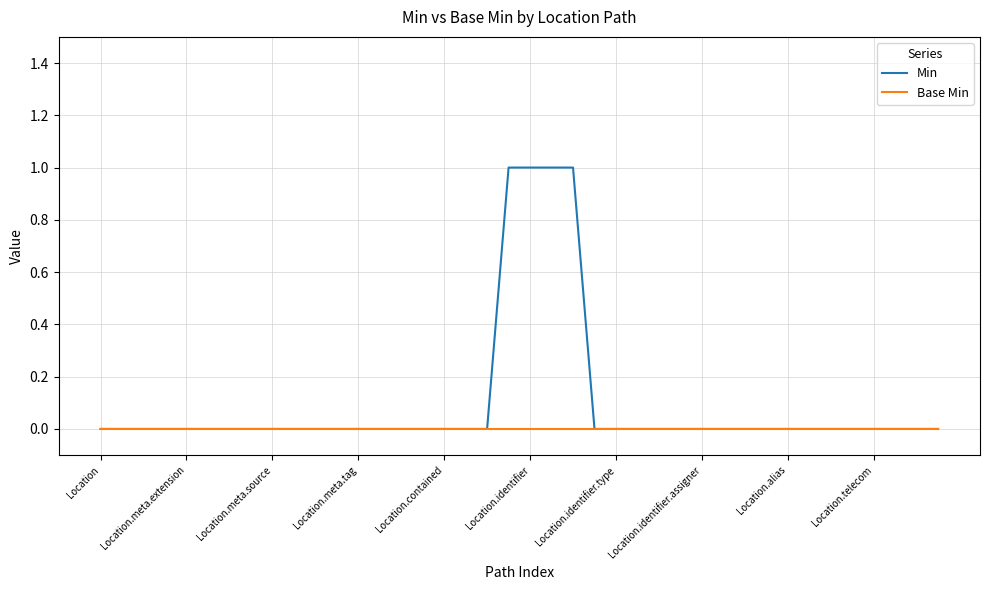

How many categories are shown in the chart?

40